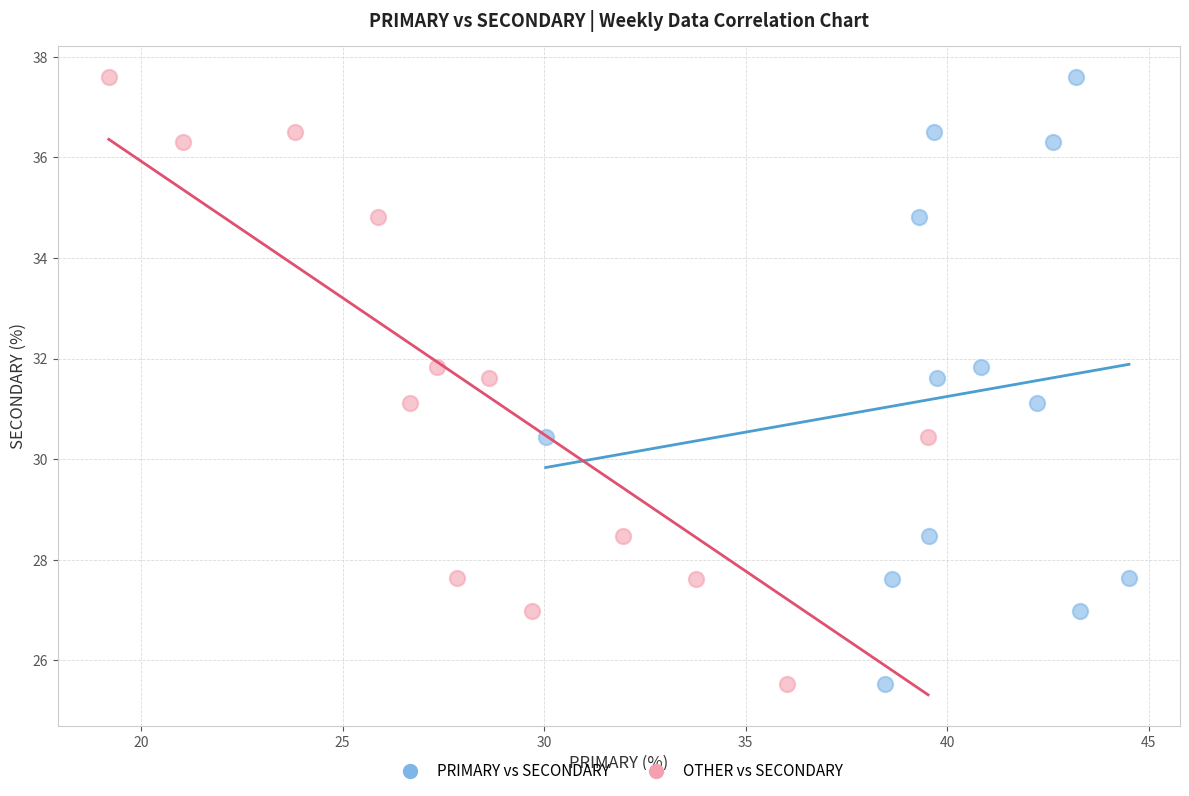

What are all the series names shown in the legend?

PRIMARY vs SECONDARY, OTHER vs SECONDARY